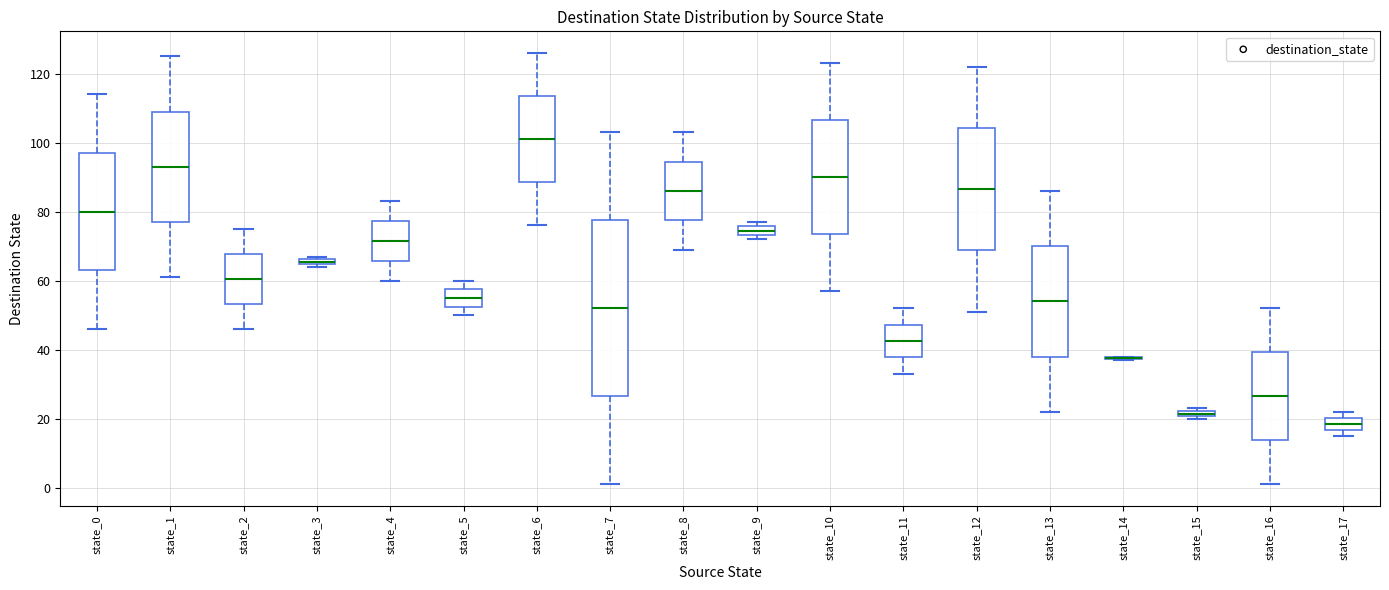

Where is the lower edge of the box for state_9 on the y-axis? The values are not printed on the chart, so give them approximately, as read against the axis.

74